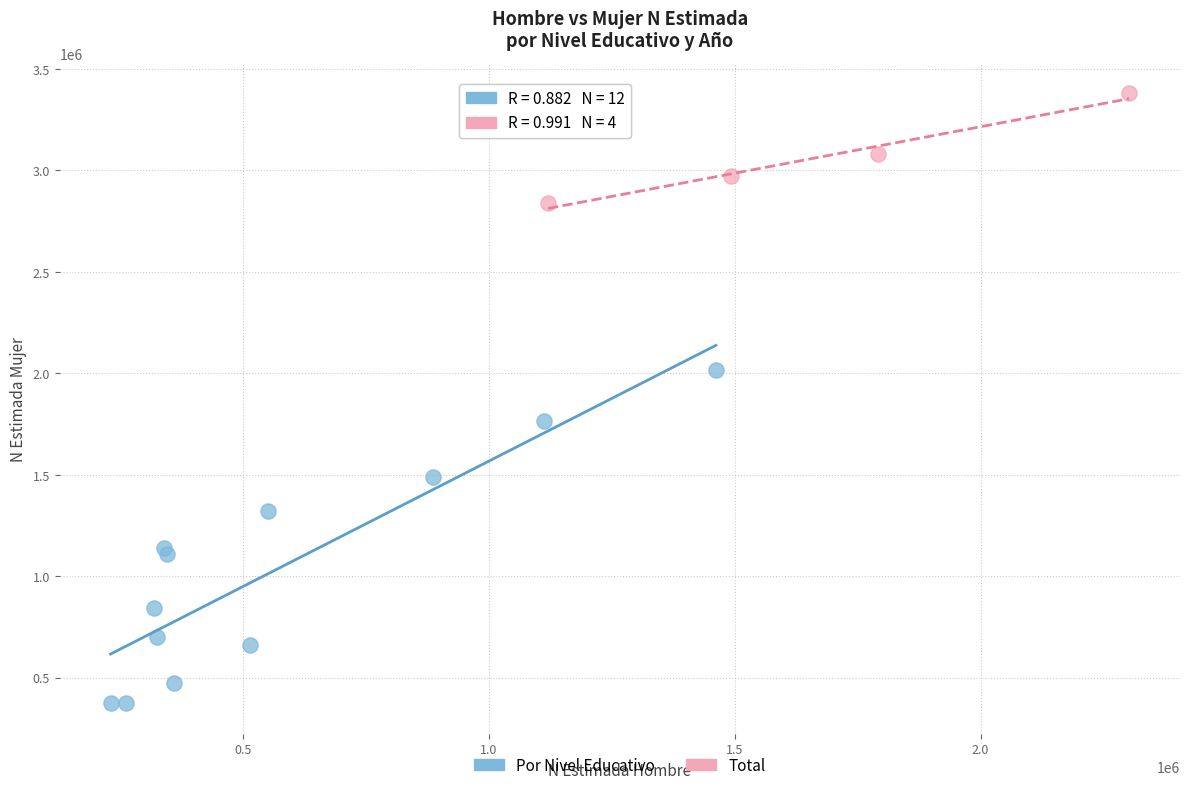

Which series contains the highest Y value?

Total